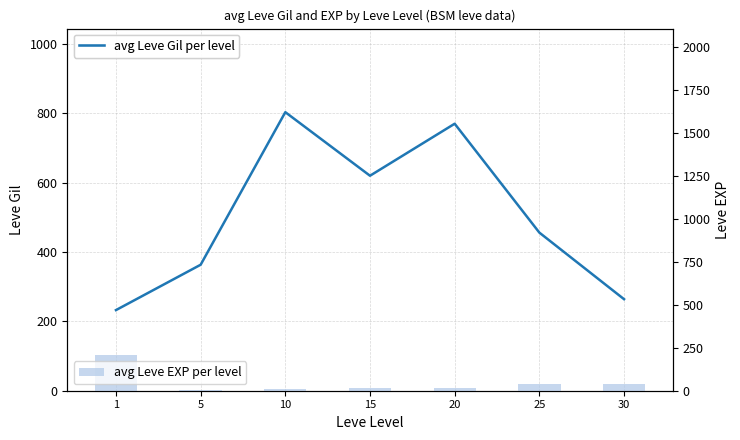

How many data points in avg Leve EXP per level are above 16?

4